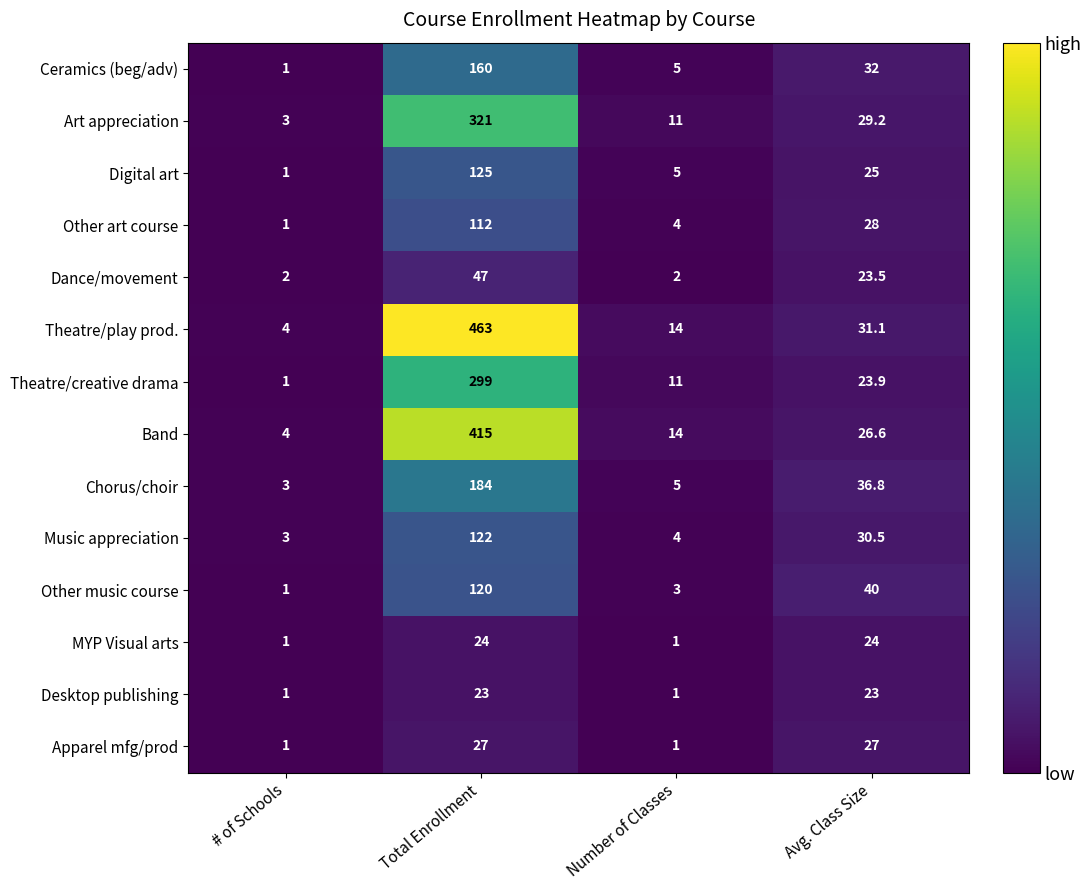

The value of Theatre/creative drama at # of Schools is 1.0. True or false?

True